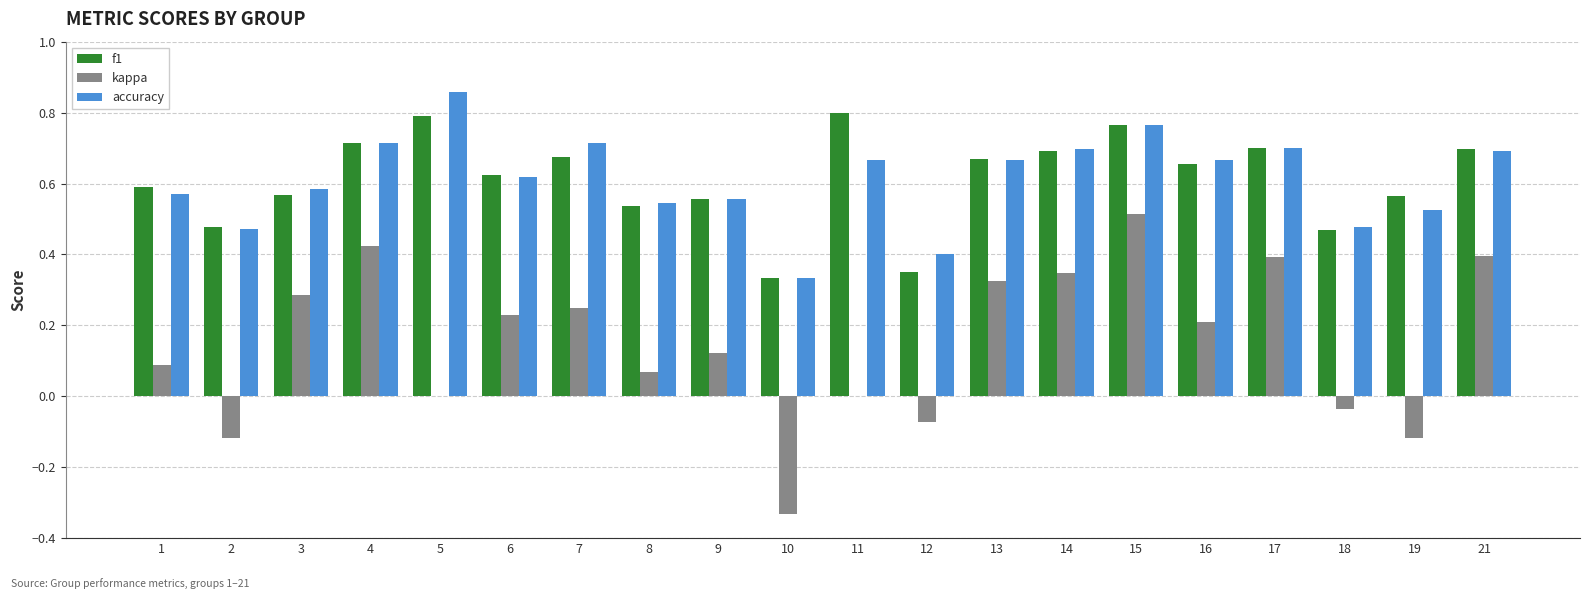

What is the sum of all kappa values?

3.0